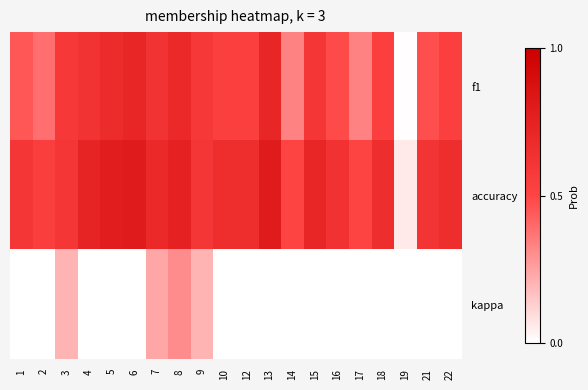

At which category is the sum across all series the highest?

8